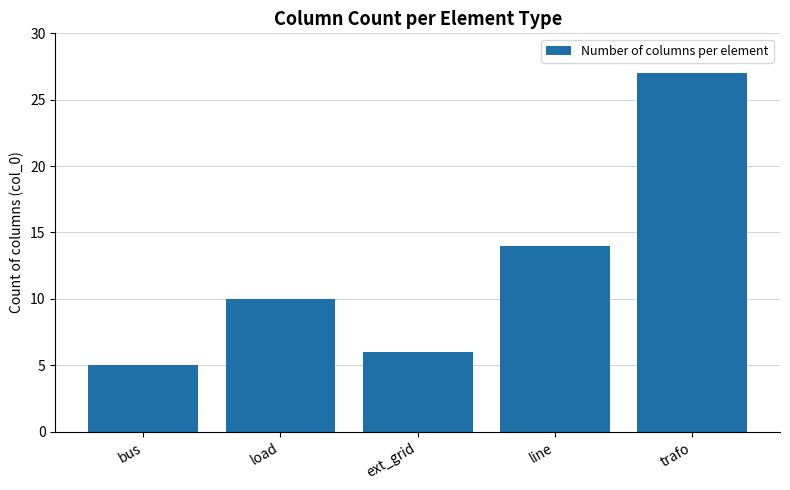

Reading right to left, extract all data points from this chart.

trafo=27	line=14	ext_grid=6	load=10	bus=5